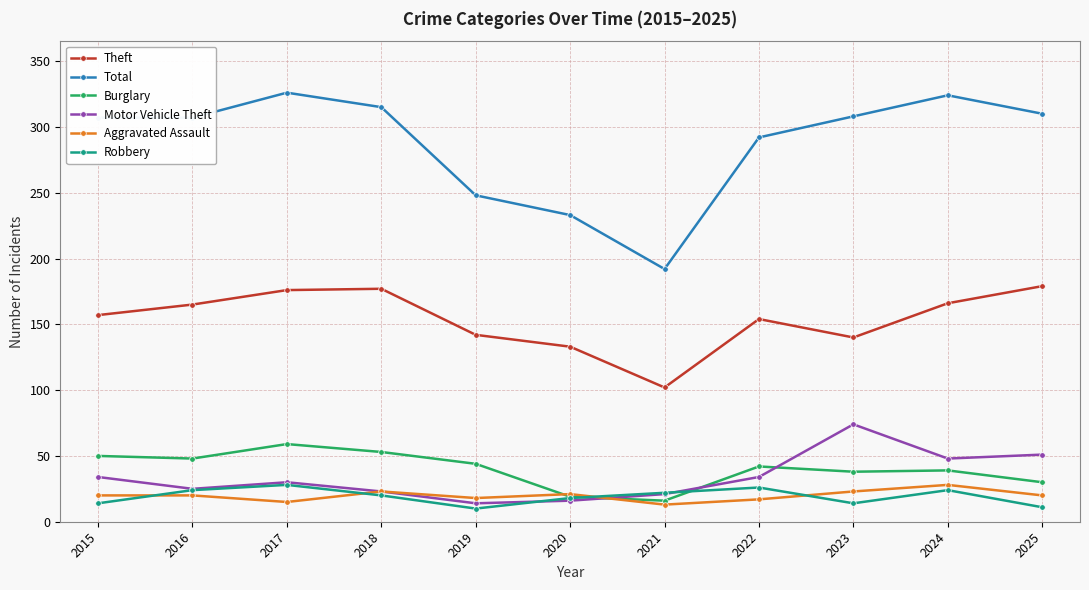

True or false: Burglary has a value of 24 at 2018.

False